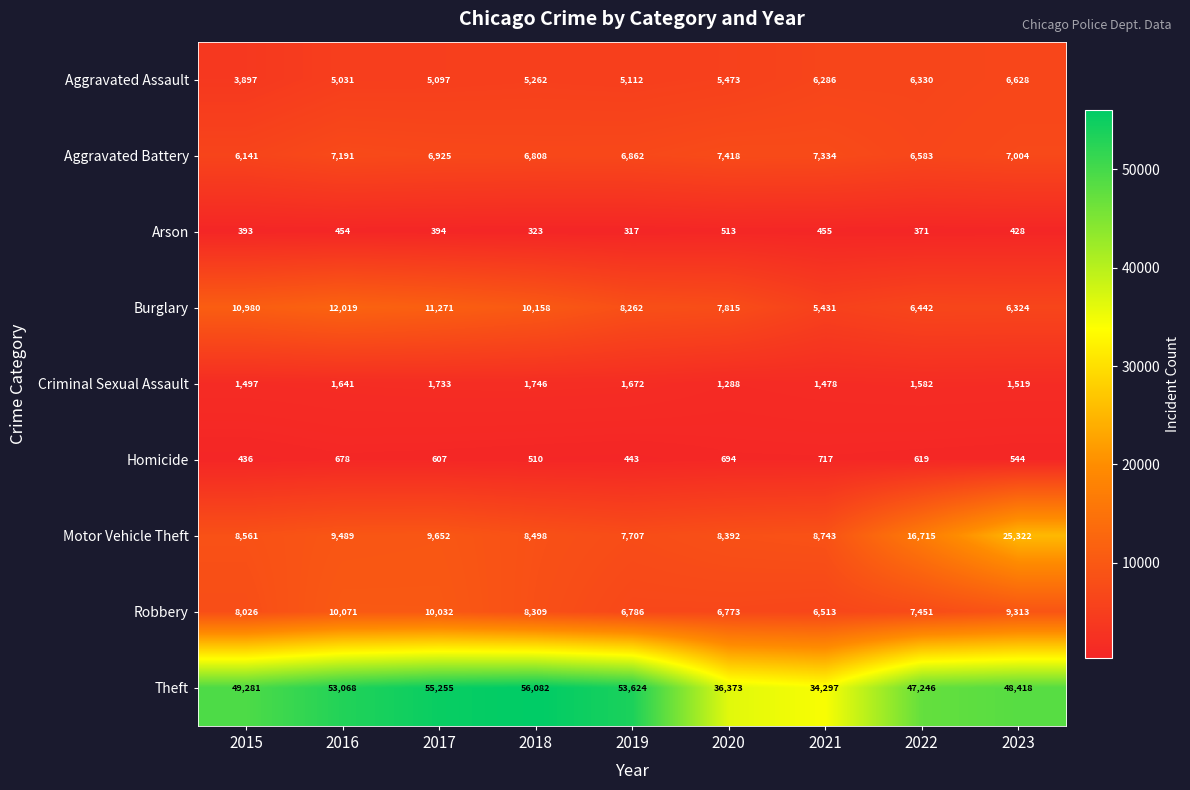

At which category is the sum across all series the highest?

2023